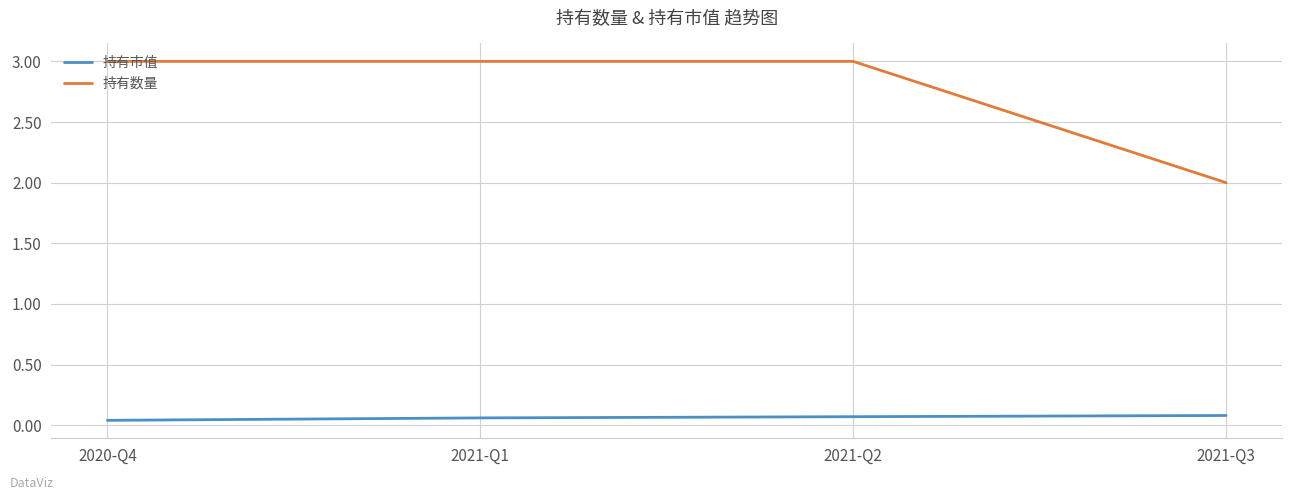

What is the sum of all 持有数量 values?

11.0